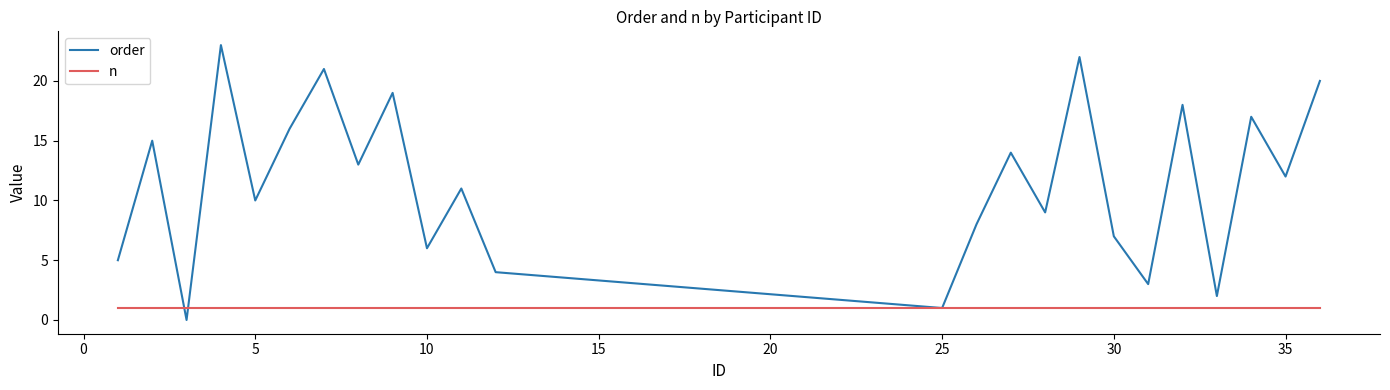

Which series has the largest total across all categories?

order